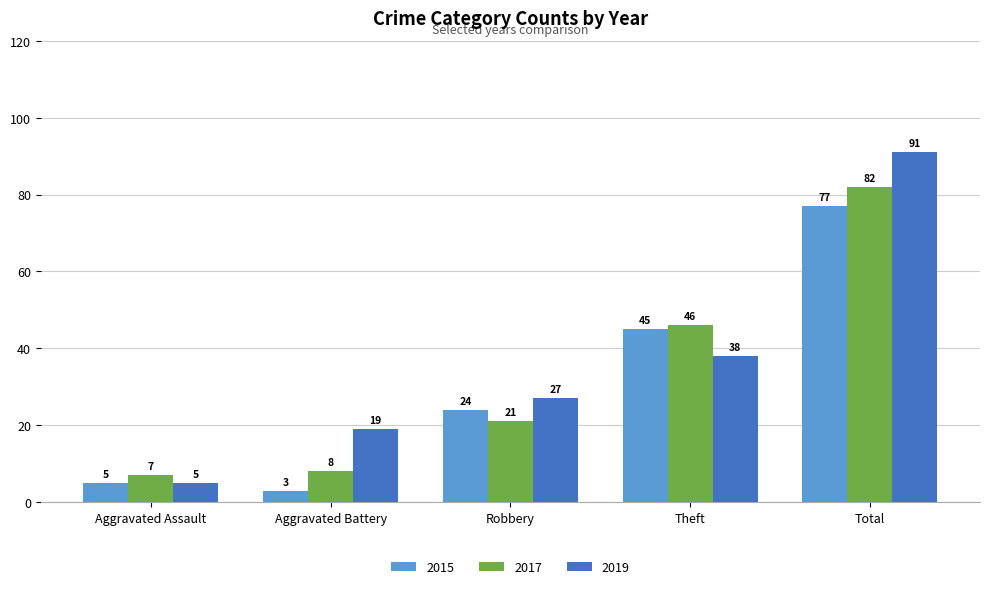

How many categories are shown in the chart?

5